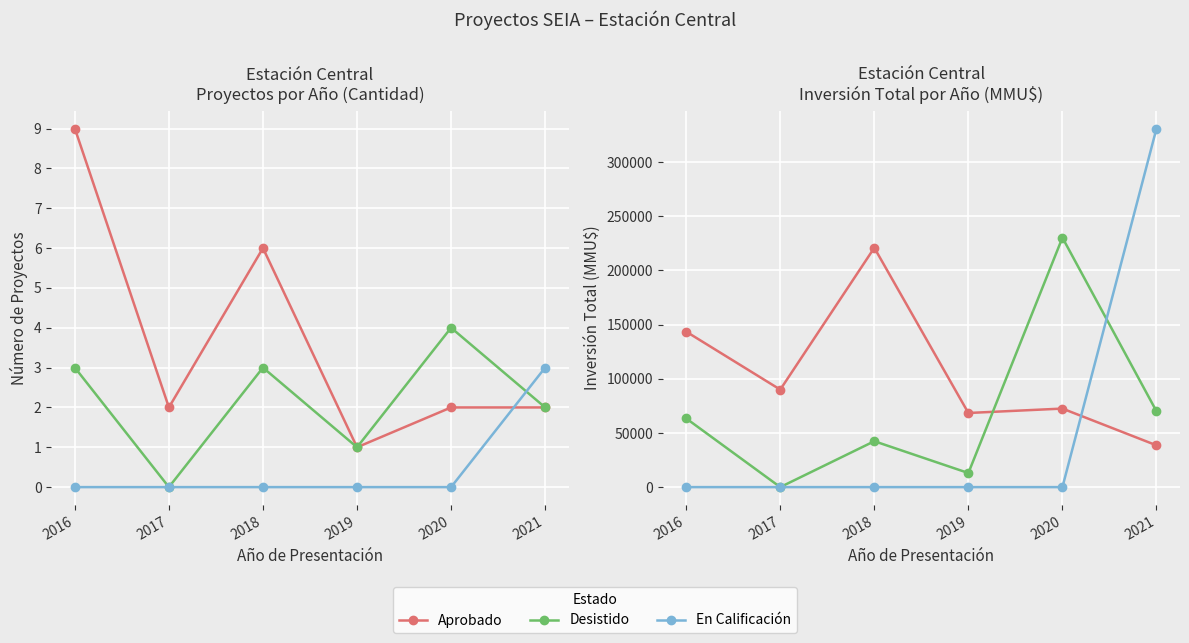

Rank the series by their average value, from highest to lowest.

Aprobado, Desistido, En Calificación